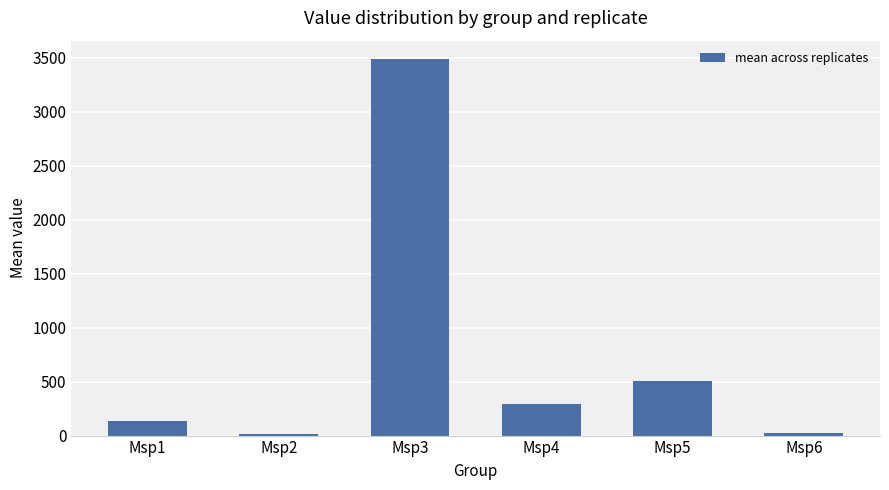

What is the change in value from Msp2 to Msp3?

+3468.3